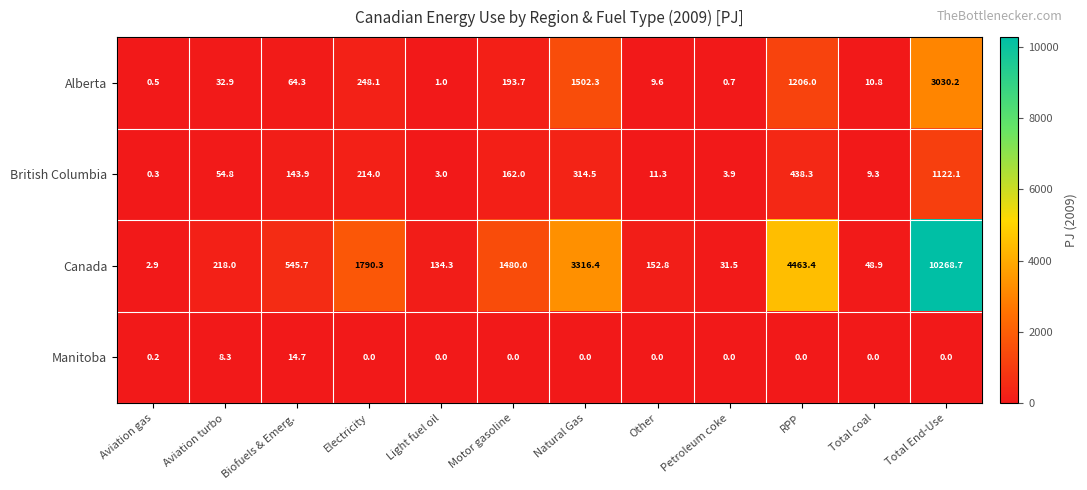

The Canada series shows 31.5 at Petroleum coke. True or false?

True